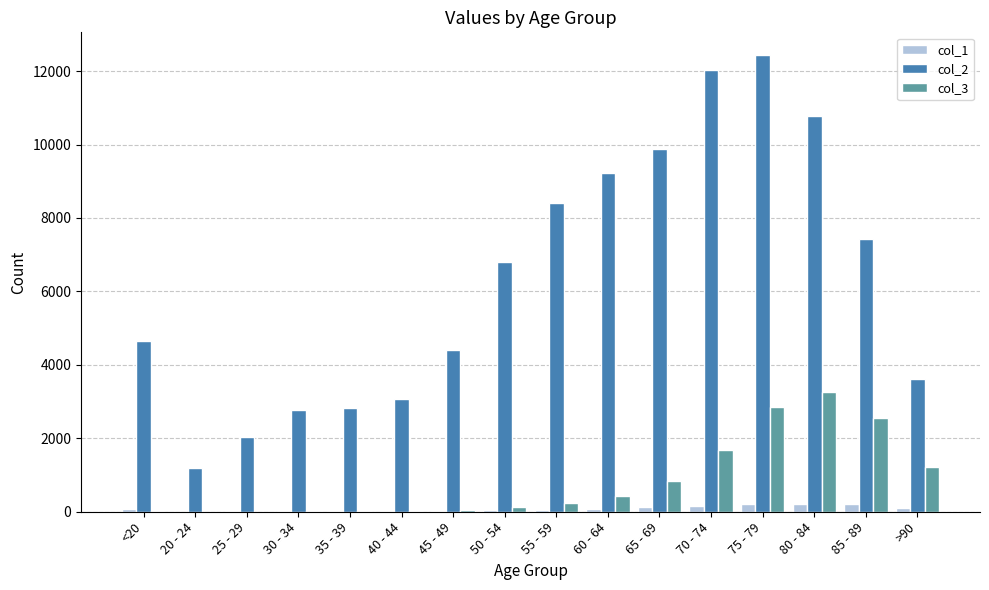

At which category is the sum across all series the highest?

75 - 79